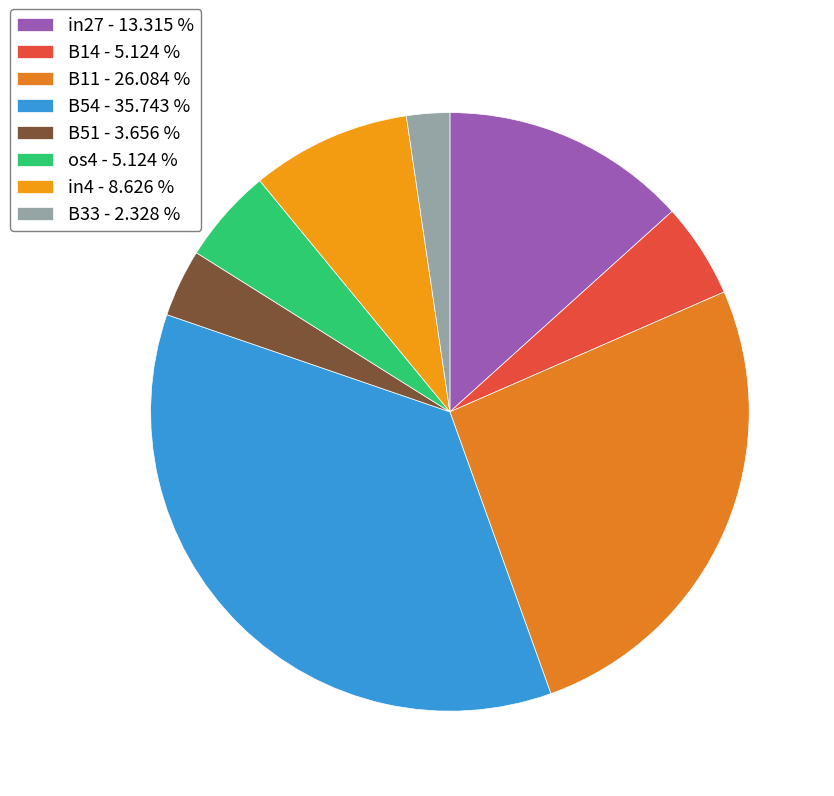

Count the number of slices in the pie.

8